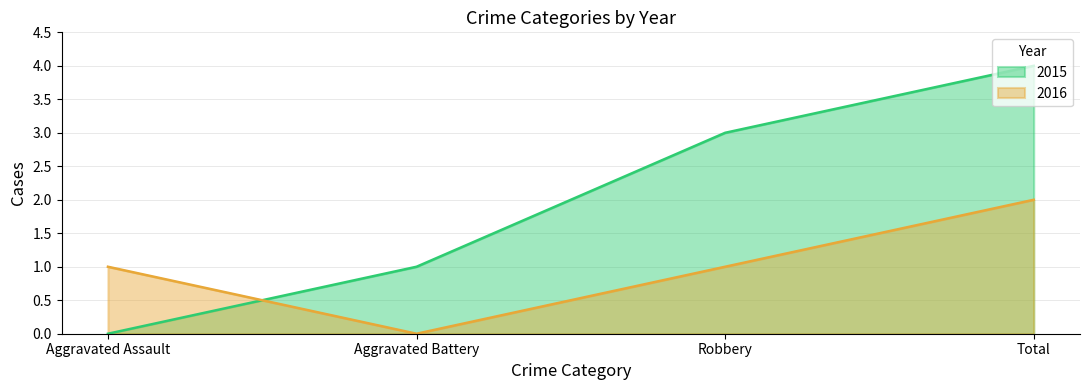

Which series has the largest range (max minus min)?

2015